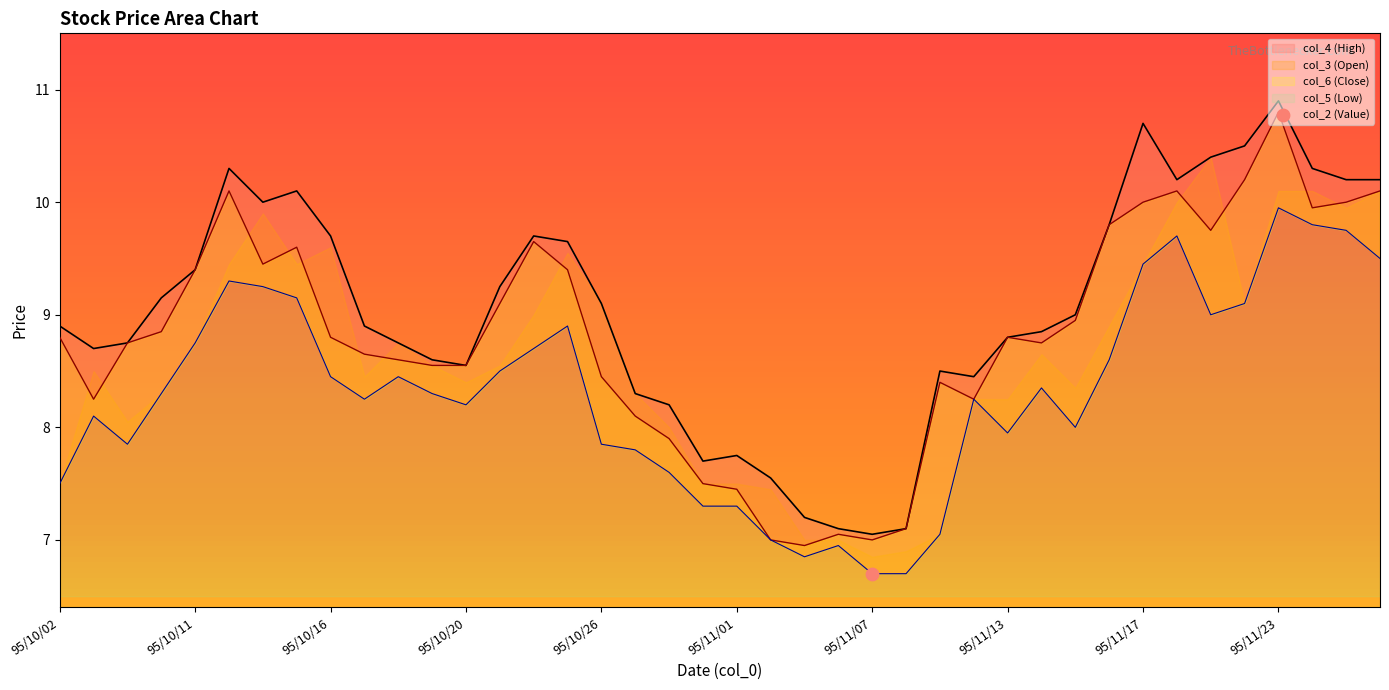

Which series has the largest Y range (max minus min)?

col_4 (High)